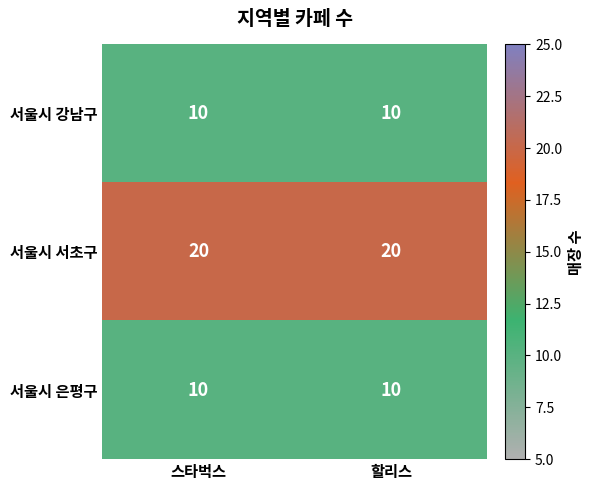

Reading left to right, extract all data points from this chart.

서울시 강남구: 10	10
서울시 서초구: 20	20
서울시 은평구: 10	10